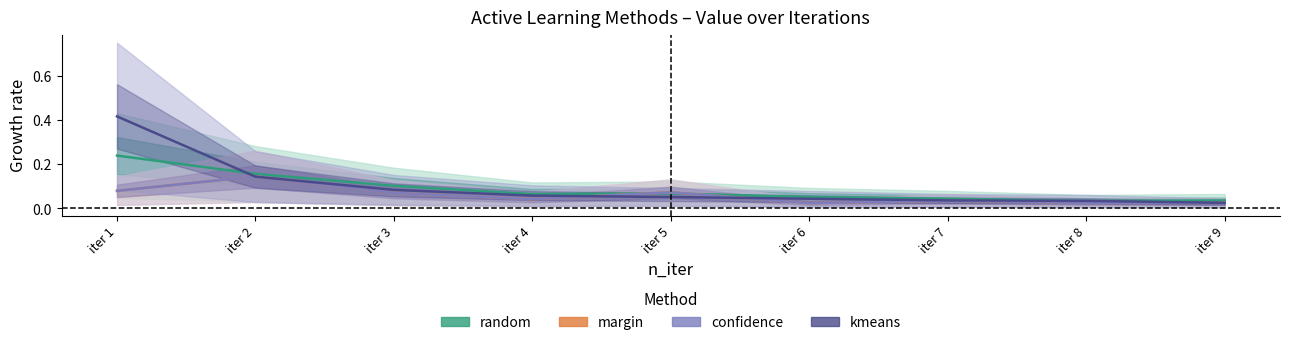

True or false: random has a value of 0.1 at iter 3.

True